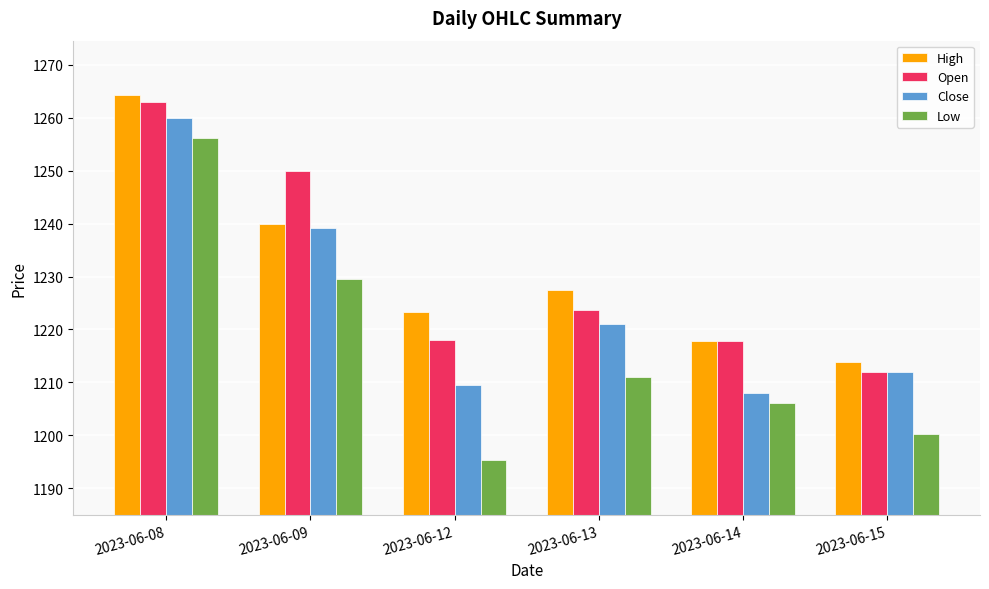

At how many categories does at least one series exceed 1230?

2